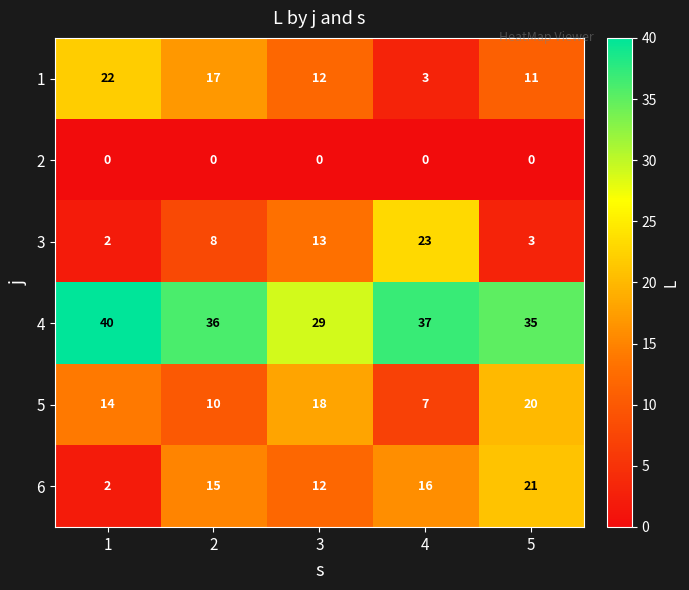

What is the lowest value of the 4 series?

29